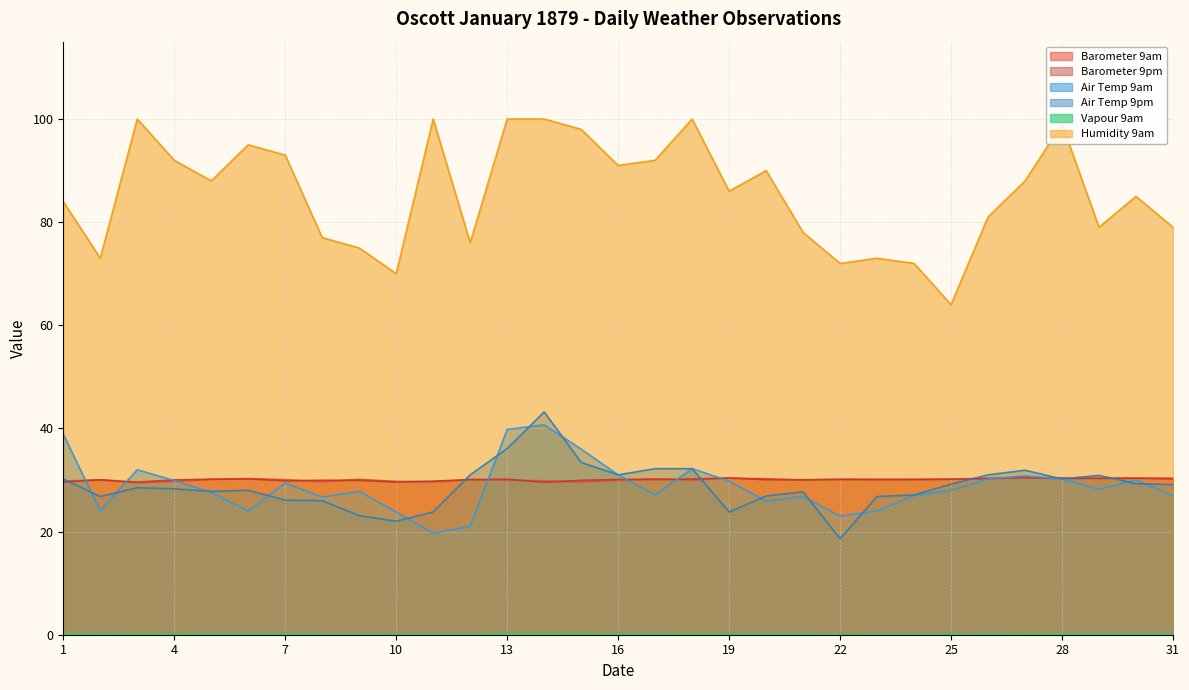

Reading right to left, extract all data points from this chart.

Barometer 9am: 30.3	30.4	30.3	30.4	30.4	30.2	30.1	30.1	30.1	30.1	30.0	30.3	30.4	29.9	30.2	30.0	29.6	29.9	30.0	30.1	29.6	29.7	30.1	29.7	30.1	30.3	30.1	29.7	29.4	30.0	29.8
Barometer 9pm: 30.2	30.4	30.3	30.3	30.5	30.3	30.2	30.1	30.1	30.1	30.0	30.1	30.4	30.2	30.1	30.1	29.9	29.6	30.1	30.1	29.8	29.6	29.9	30.0	29.8	30.2	30.2	30.0	29.6	30.0	29.6
Air Temp 9am: 27.0	30.0	28.2	30.2	30.8	30.2	28.0	27.0	24.0	23.0	26.8	25.9	29.8	32.2	27.1	31.0	36.0	40.7	39.8	21.0	19.7	23.8	27.8	26.7	29.4	24.0	27.6	29.9	32.0	24.0	38.9
Air Temp 9pm: 29.1	29.3	30.9	30.2	31.9	31.0	29.2	27.1	26.8	18.6	27.7	26.9	23.8	32.2	32.2	31.0	33.4	43.2	36.1	31.0	23.8	22.0	23.1	26.0	26.1	28.0	27.8	28.3	28.5	26.8	30.2
Vapour 9am: 0.1	0.1	0.1	0.2	0.2	0.1	0.1	0.1	0.1	0.1	0.1	0.1	0.1	0.2	0.1	0.2	0.2	0.3	0.2	0.1	0.1	0.1	0.1	0.1	0.2	0.1	0.1	0.2	0.2	0.1	0.2
Humidity 9am: 79.0	85.0	79.0	99.0	88.0	81.0	64.0	72.0	73.0	72.0	78.0	90.0	86.0	100.0	92.0	91.0	98.0	100.0	100.0	76.0	100.0	70.0	75.0	77.0	93.0	95.0	88.0	92.0	100.0	73.0	84.0